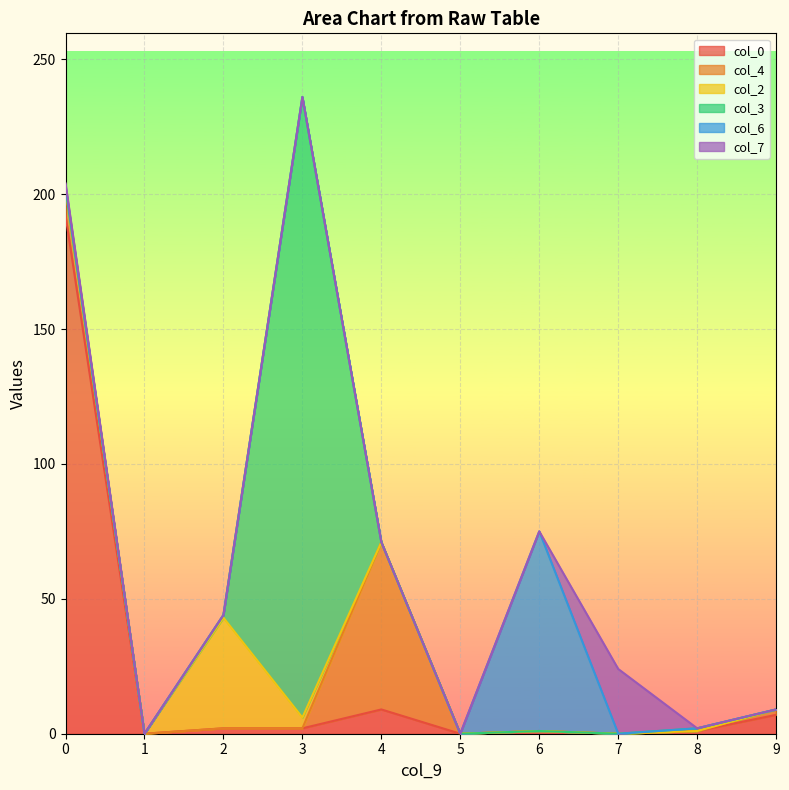

Between 4 and 2, which is larger?

4